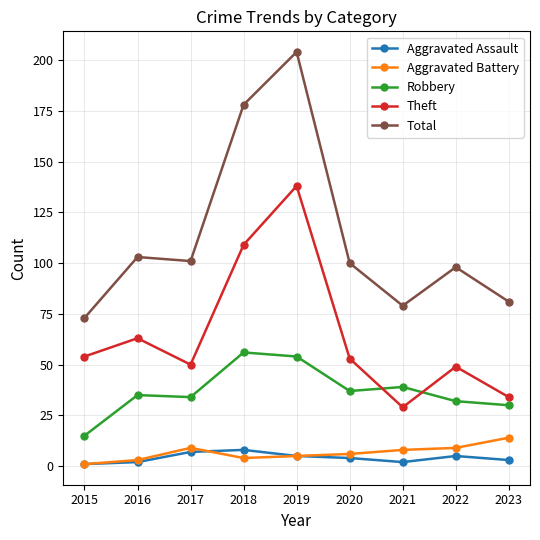

Reading right to left, extract all data points from this chart.

Aggravated Assault: 2023=3	2022=5	2021=2	2020=4	2019=5	2018=8	2017=7	2016=2	2015=1
Aggravated Battery: 2023=14	2022=9	2021=8	2020=6	2019=5	2018=4	2017=9	2016=3	2015=1
Robbery: 2023=30	2022=32	2021=39	2020=37	2019=54	2018=56	2017=34	2016=35	2015=15
Theft: 2023=34	2022=49	2021=29	2020=53	2019=138	2018=109	2017=50	2016=63	2015=54
Total: 2023=81	2022=98	2021=79	2020=100	2019=204	2018=178	2017=101	2016=103	2015=73